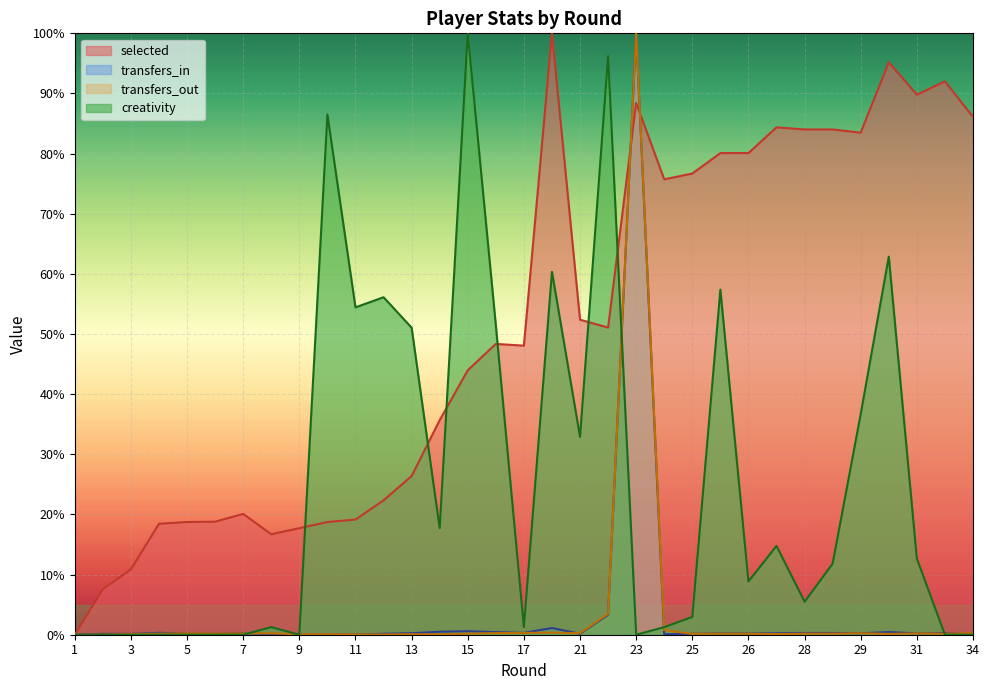

What is the difference between the highest and lowest values at 26?

79.9